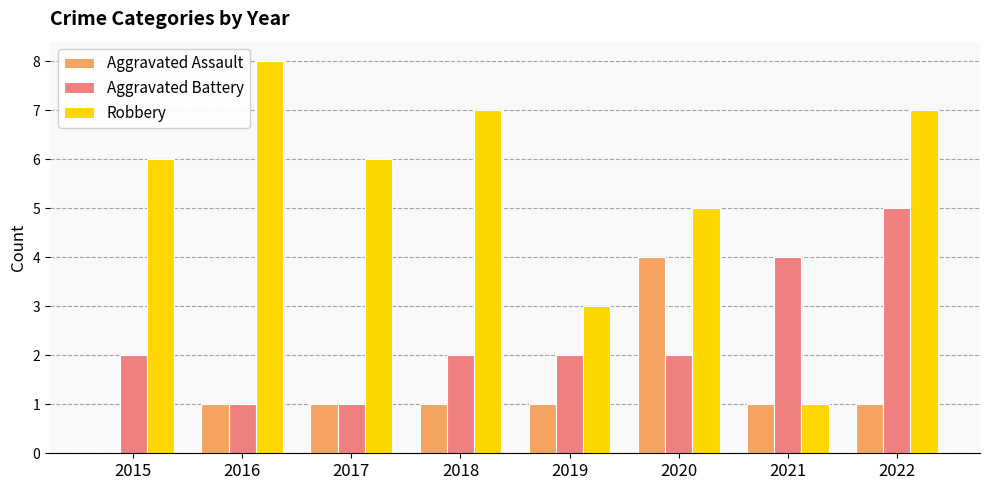

Reading left to right, transcribe all the data shown in this chart.

Aggravated Assault: 2015=0	2016=1	2017=1	2018=1	2019=1	2020=4	2021=1	2022=1
Aggravated Battery: 2015=2	2016=1	2017=1	2018=2	2019=2	2020=2	2021=4	2022=5
Robbery: 2015=6	2016=8	2017=6	2018=7	2019=3	2020=5	2021=1	2022=7